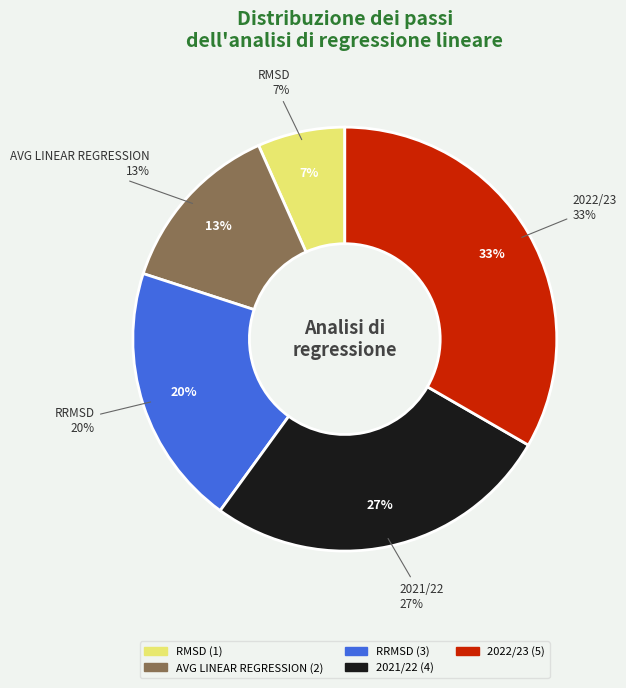

Does RRMSD represent more than half of the total?

No